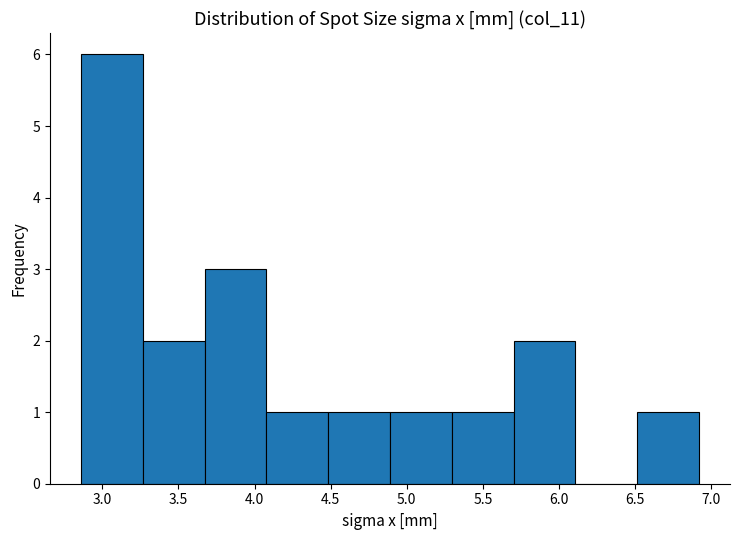

Over which range of the x-axis is the bar tallest?

2.85 to 3.25